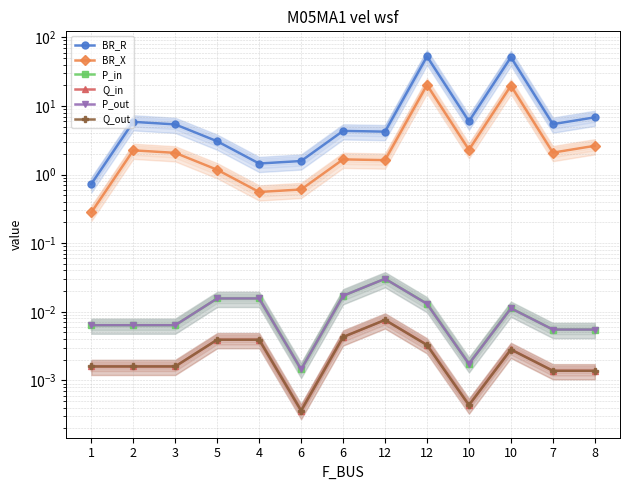

Is the value of P_in at 10 greater than the value of P_out at 8?

No